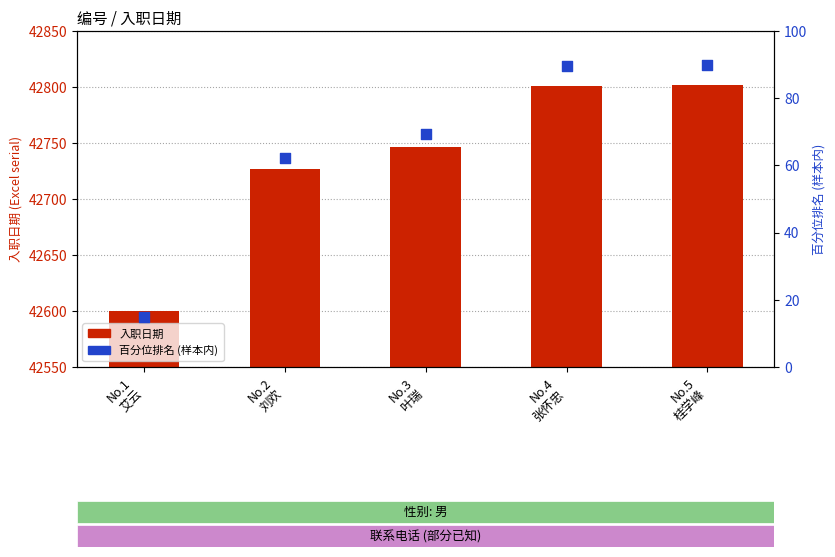

What is the total value across all series at No.2
刘欢?

42789.2